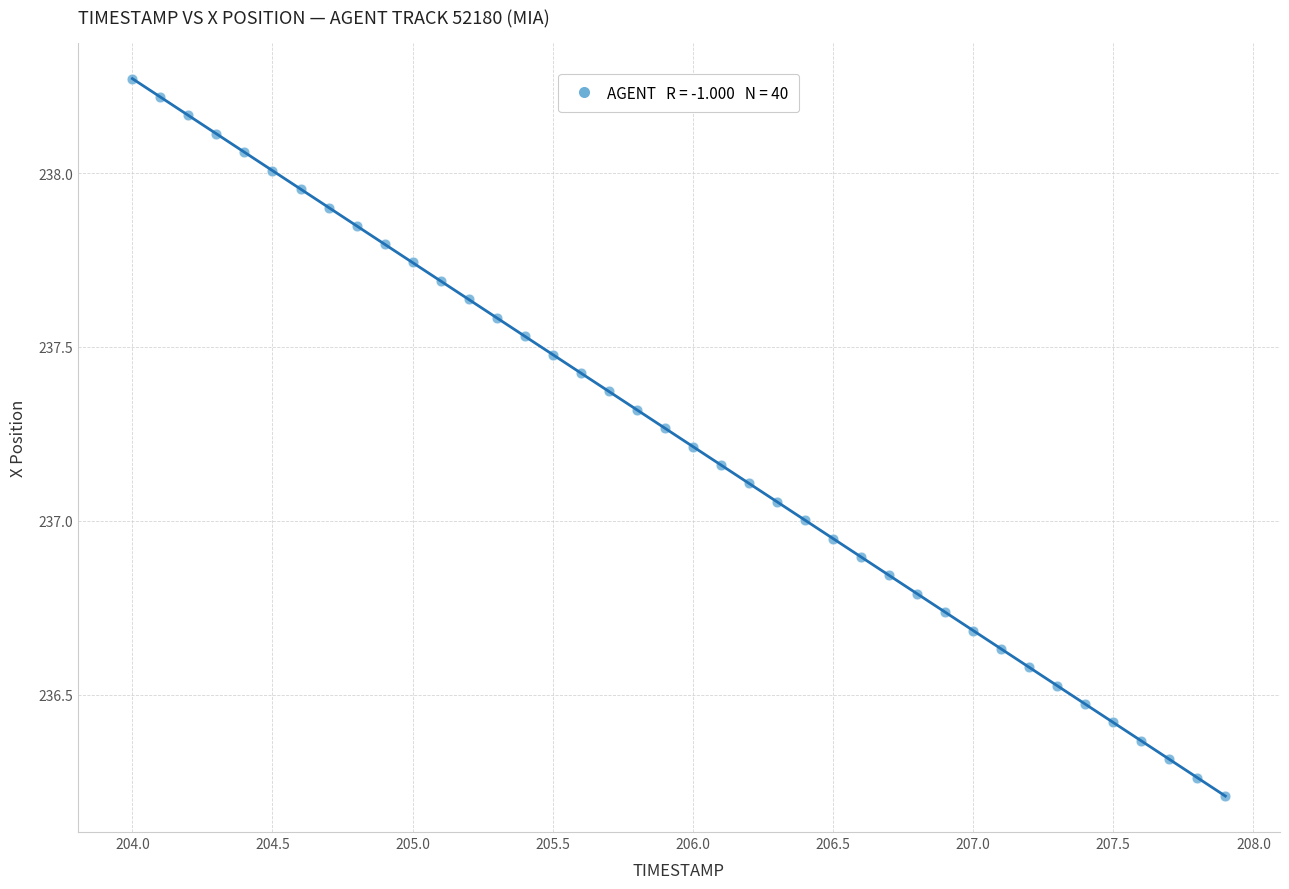

What is the range of Y values (max minus min)?

2.1